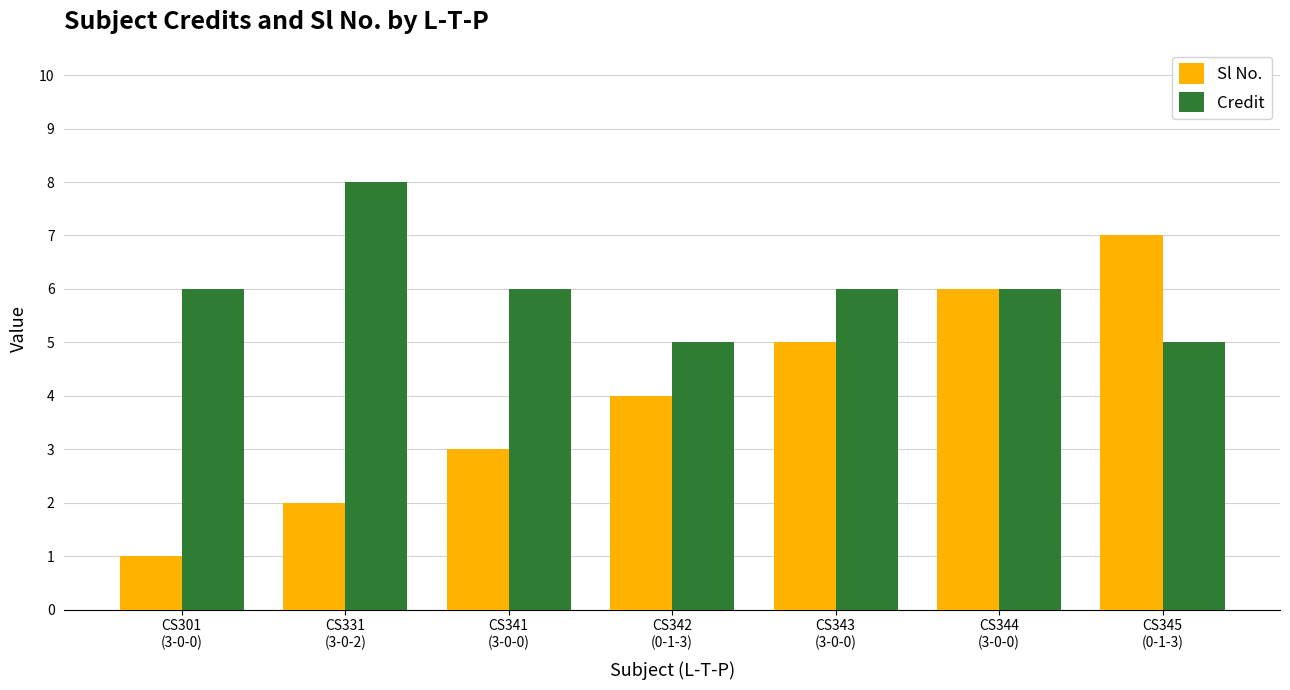

Which category has the highest value in the Credit series?

CS331
(3-0-2)